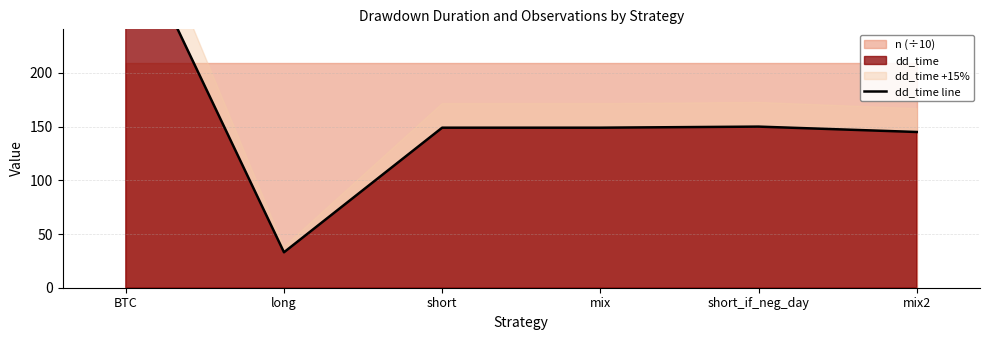

What is the label of the 3rd point from the left?

short